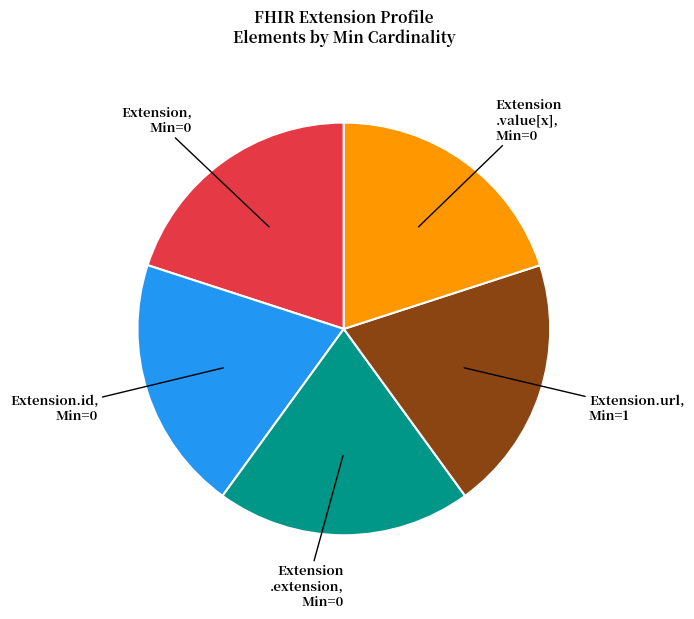

Does Extension.id, Min=0 represent more than half of the total?

No